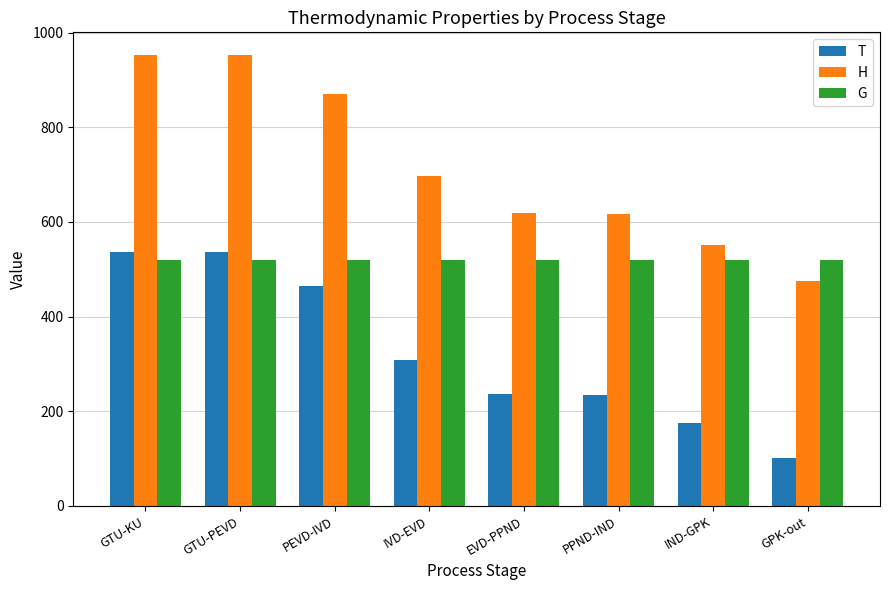

Which series has the largest total across all categories?

H